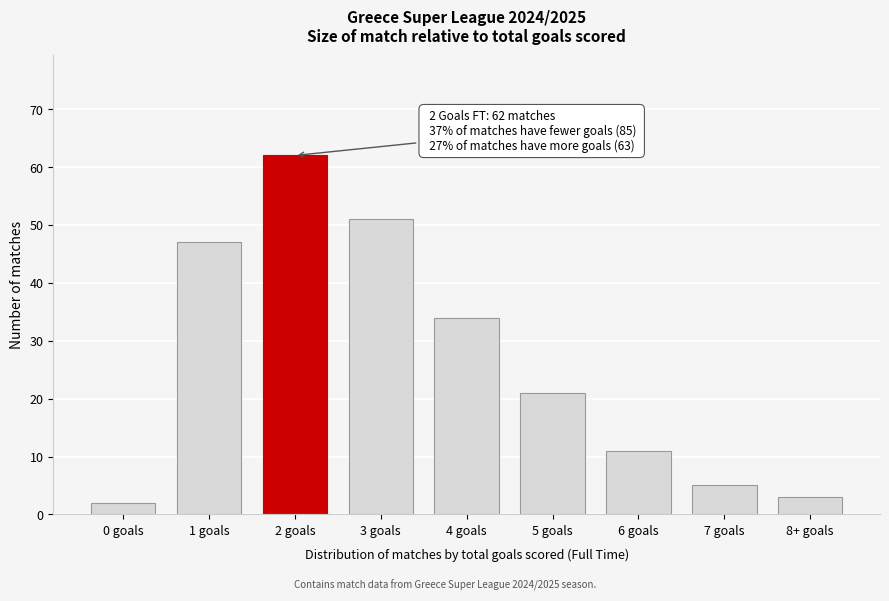

Reading right to left, transcribe all the data shown in this chart.

8+ goals=3	7 goals=5	6 goals=11	5 goals=21	4 goals=34	3 goals=51	2 goals=62	1 goals=47	0 goals=2